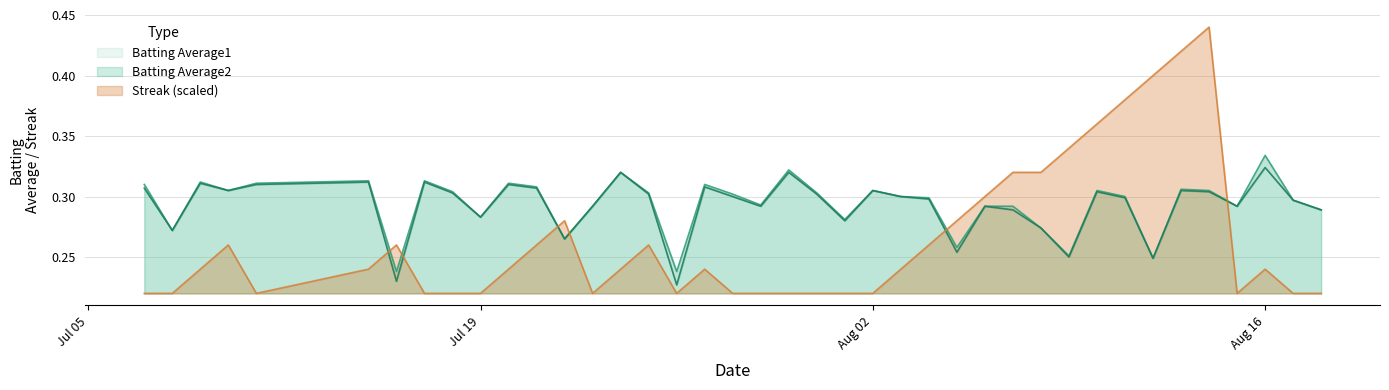

What is the label of the 13th point from the right?

2010-08-06